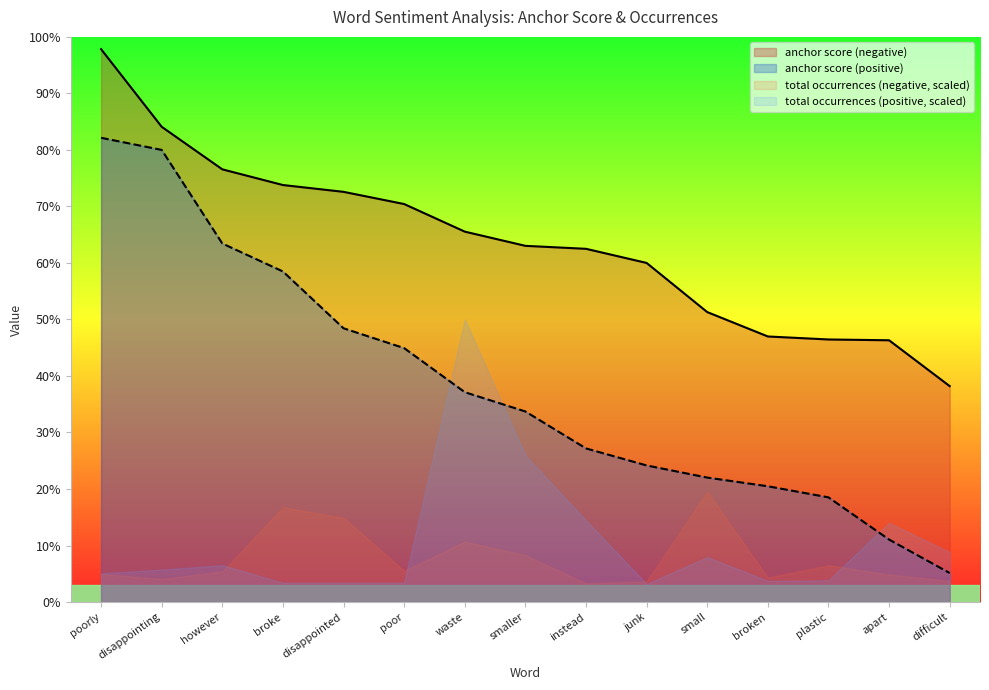

What are all the series names shown in the legend?

anchor score (negative), anchor score (positive), total occurrences (negative, scaled), total occurrences (positive, scaled)